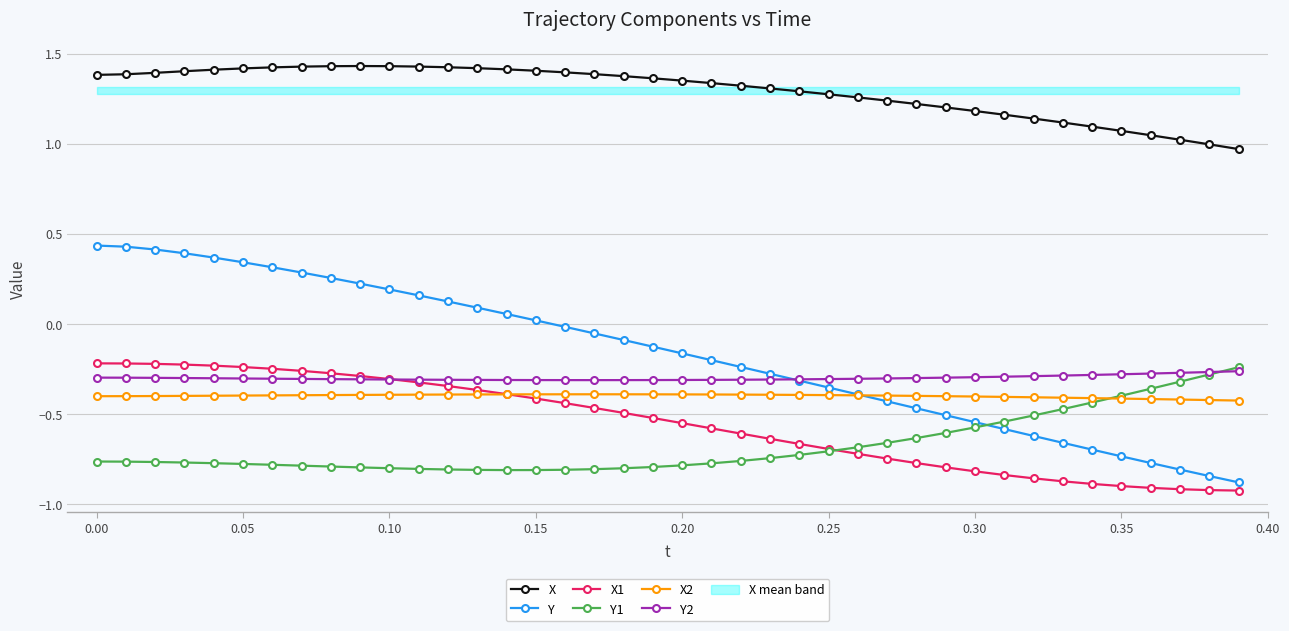

Is it true that Y2 equals -0.3 at 0.00?

True